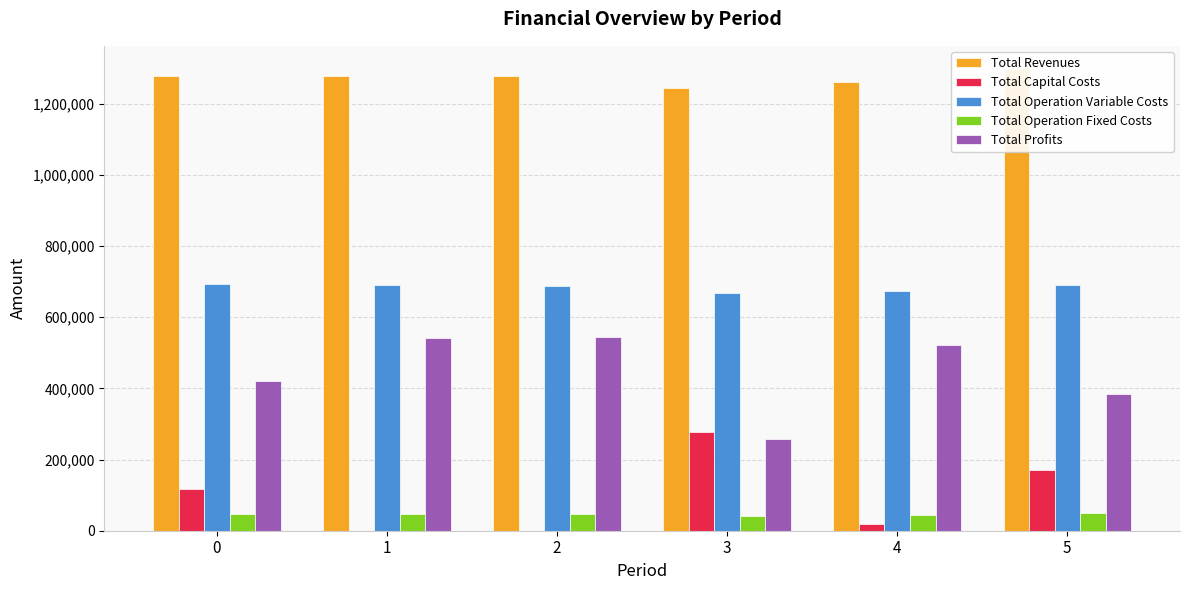

At how many categories does at least one series exceed 234071?

6